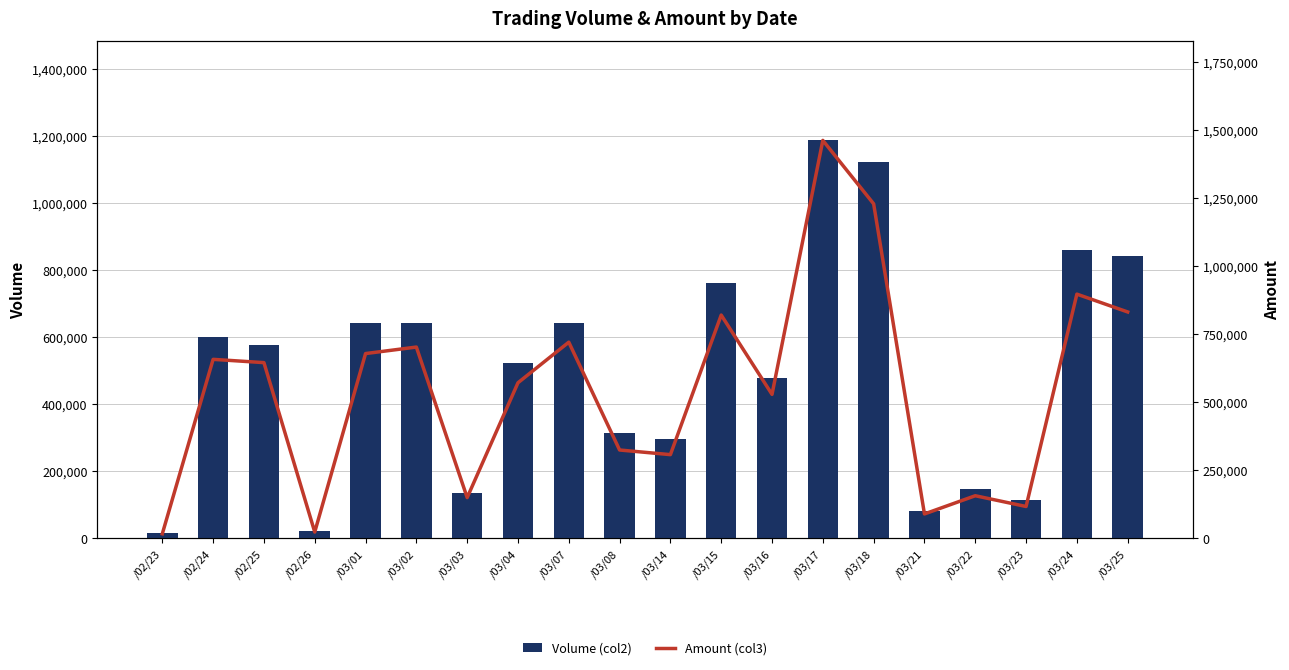

Which series has the widest spread of values?

Amount (col3)